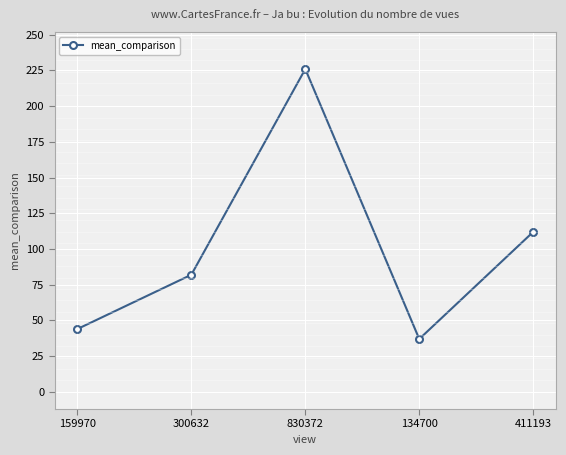

Between 159970 and 300632, which is larger?

300632